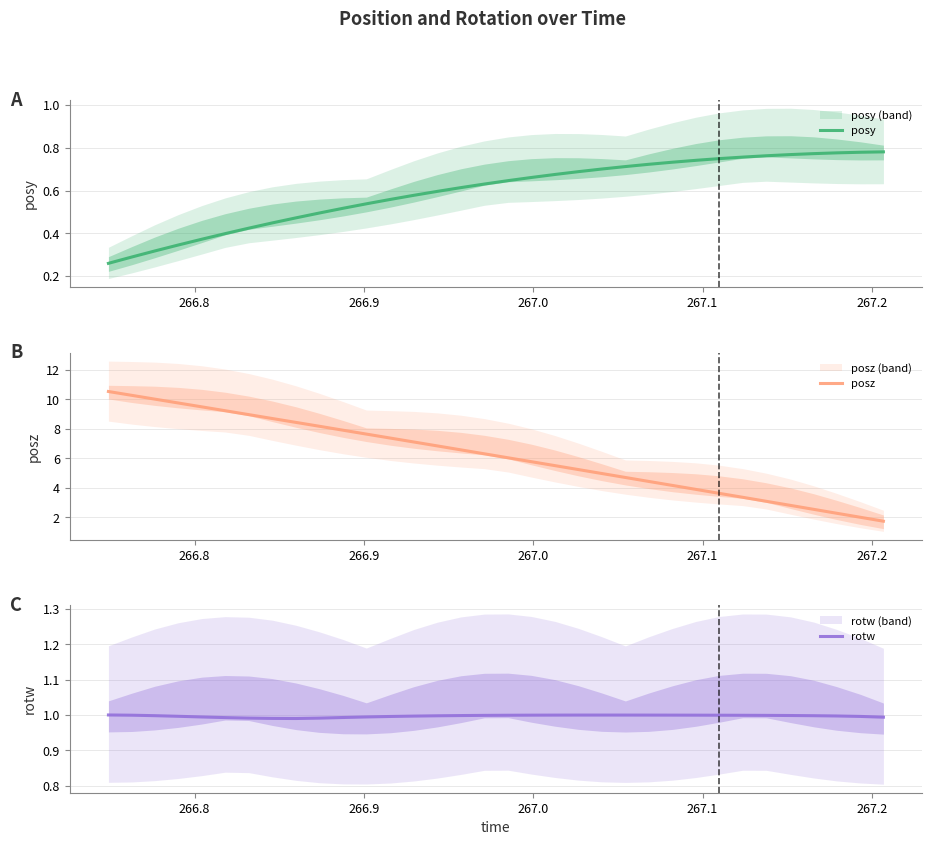

What is the maximum value for posz?

10.5